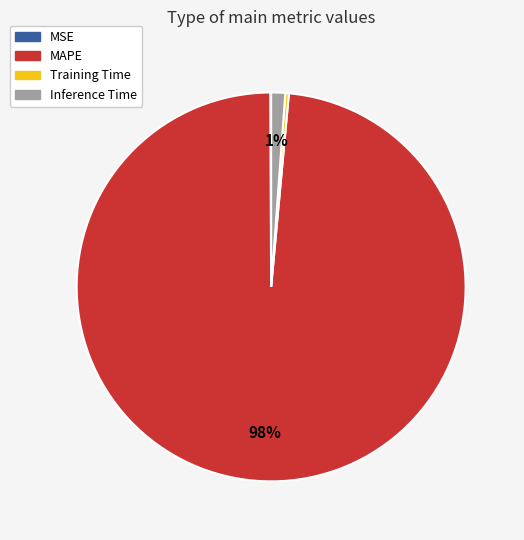

The MAPE slice represents 98% of the pie. True or false?

True